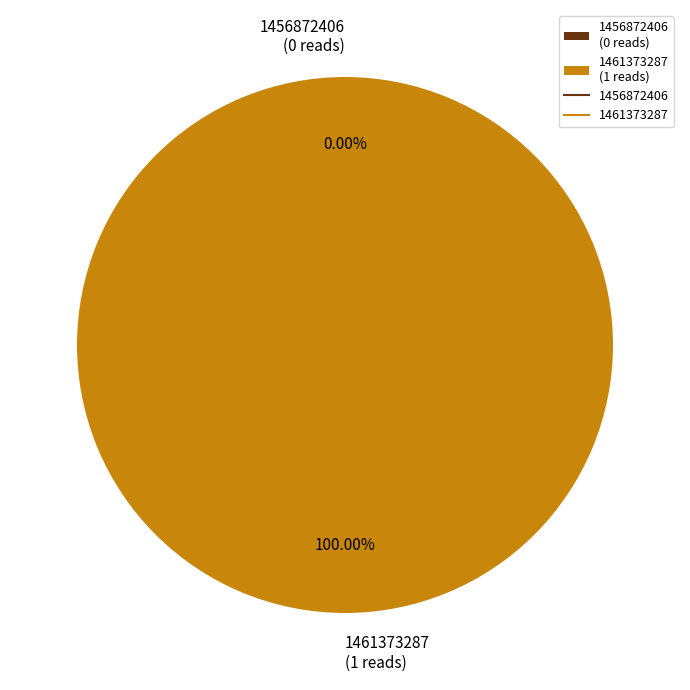

True or false: 1461373287 accounts for 88% of the total.

False